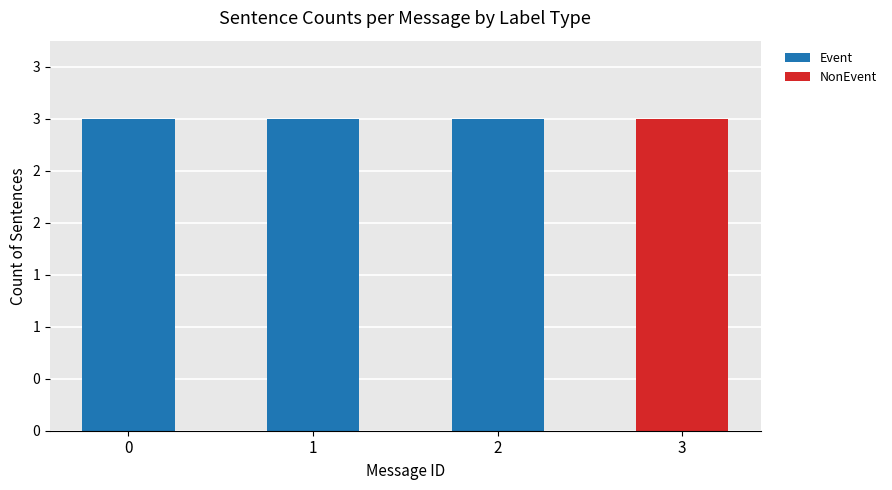

Is it true that NonEvent equals -2 at 0?

False